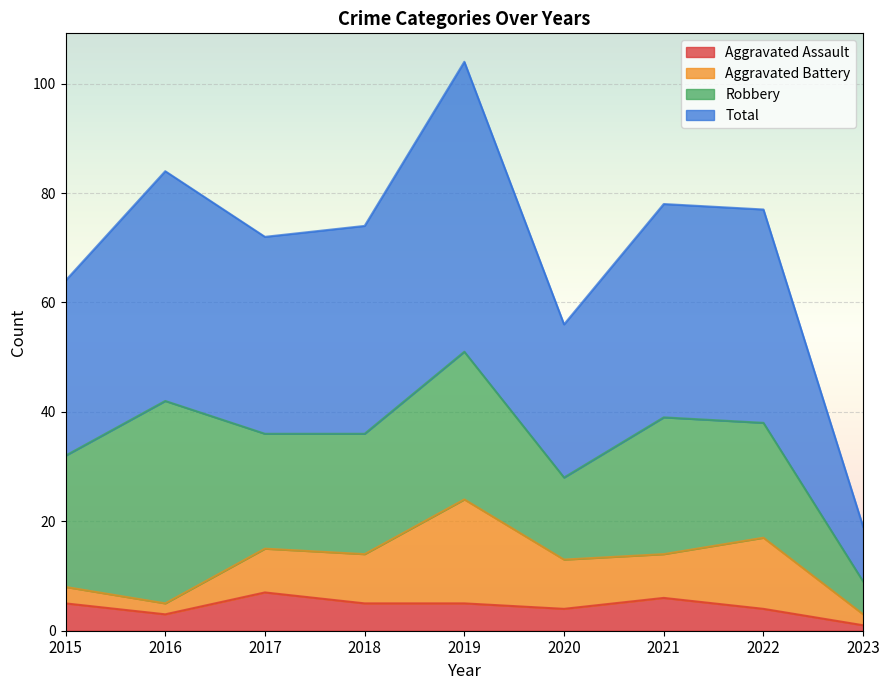

True or false: Total and Aggravated Assault intersect in this chart.

False